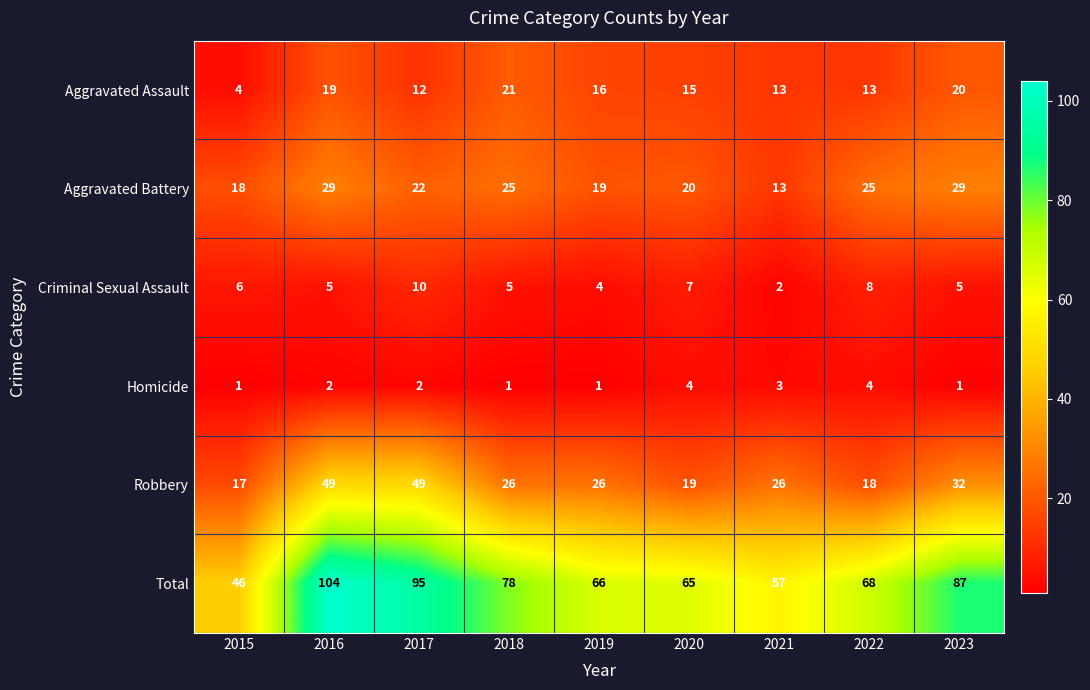

List the series in order of their peak value, lowest first.

Homicide, Criminal Sexual Assault, Aggravated Assault, Aggravated Battery, Robbery, Total